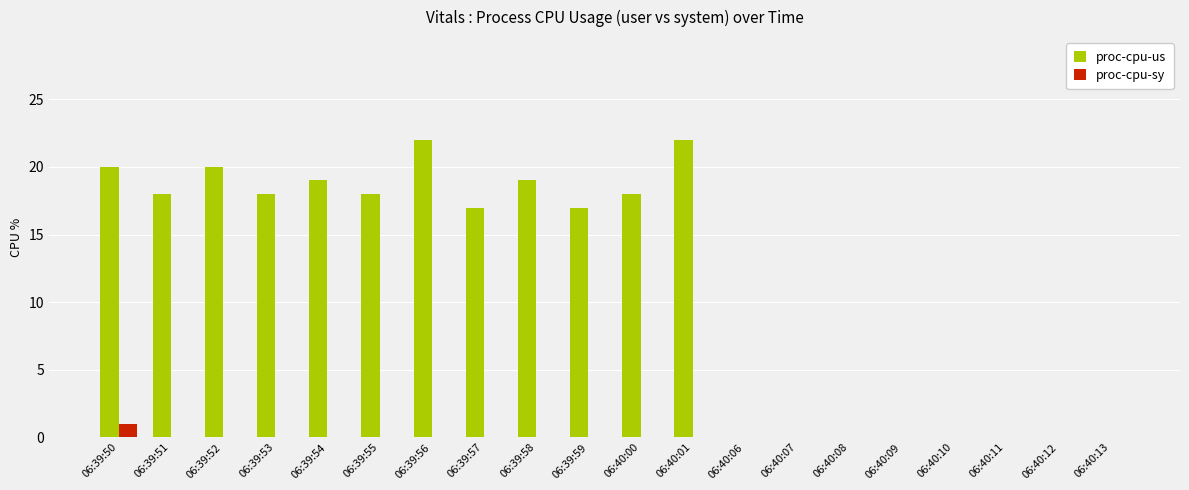

What is the maximum value shown in the chart?

22